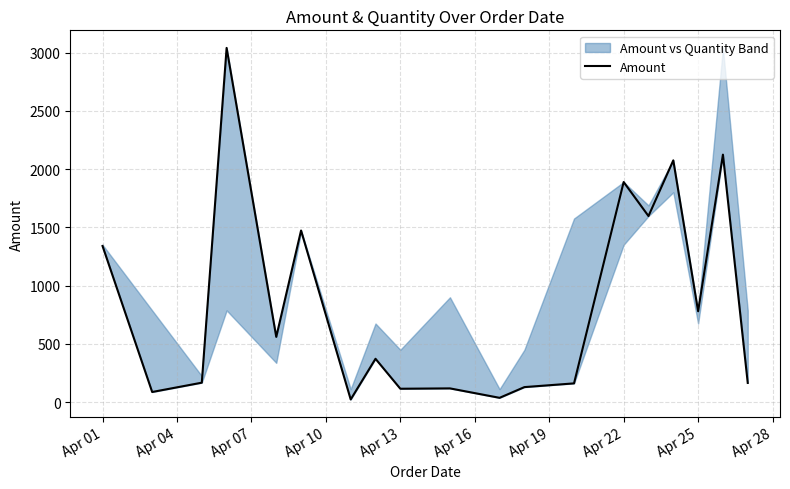

Is this an area chart (filled region under the line)?

No